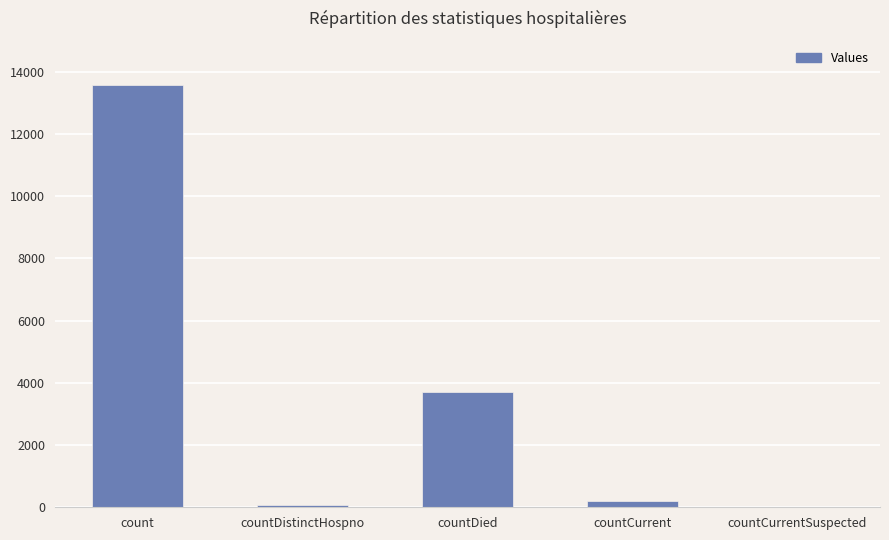

What is the average value?

3516